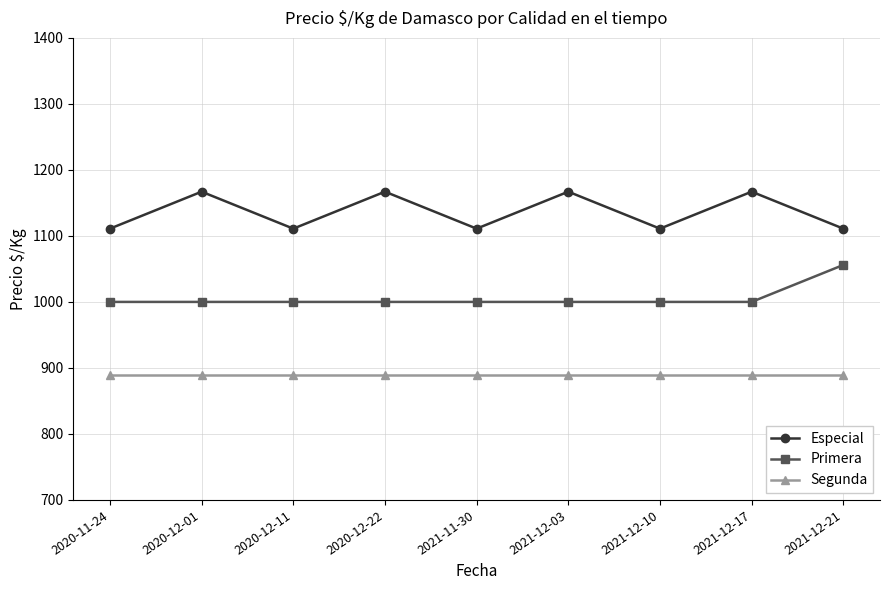

Reading left to right, list all the values displayed in this chart.

Especial: 1111	1167	1111	1167	1111	1167	1111	1167	1111
Primera: 1000	1000	1000	1000	1000	1000	1000	1000	1056
Segunda: 889	889	889	889	889	889	889	889	889